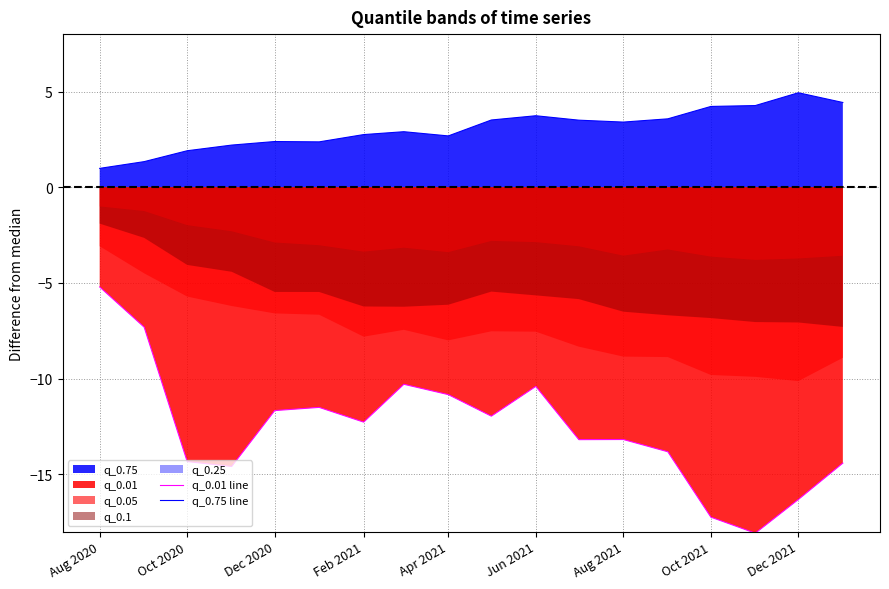

True or false: q_0.75 line and q_0.01 line cross at least once.

False